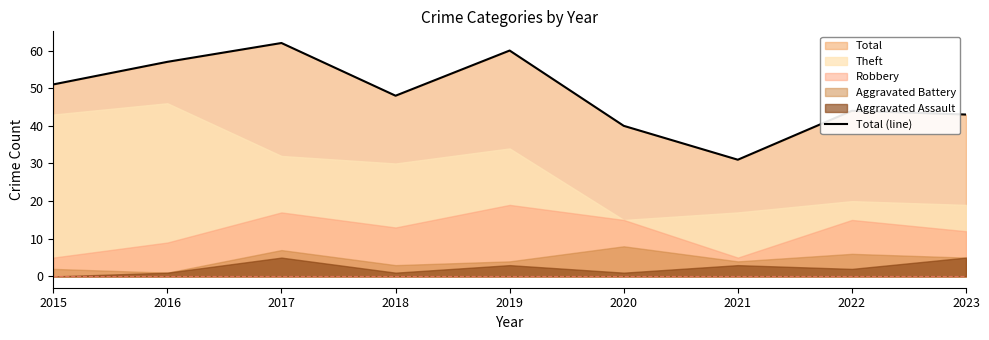

What is the difference between the second highest and second lowest values?

20